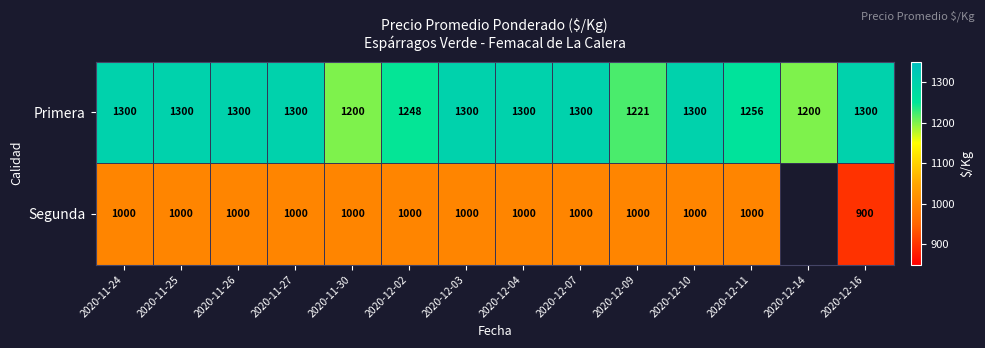

How many series are shown in this chart?

2